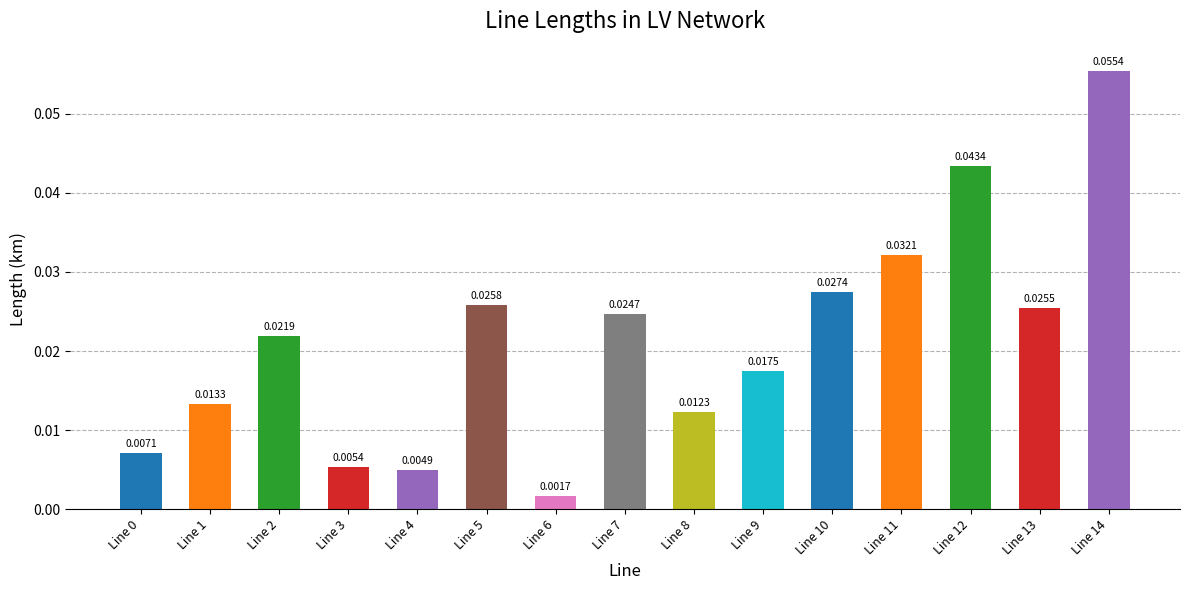

What is the sum of all values?

0.3